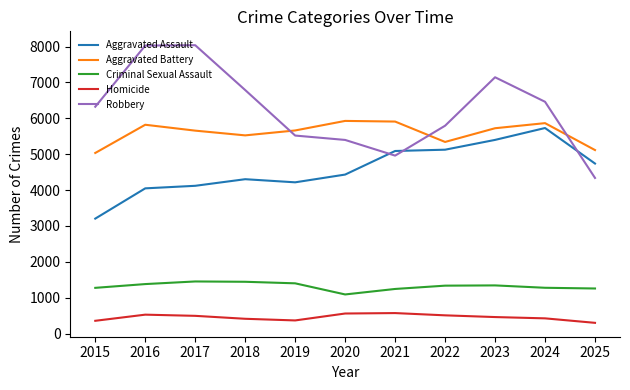

The value of Homicide at 2023 is 462. True or false?

True